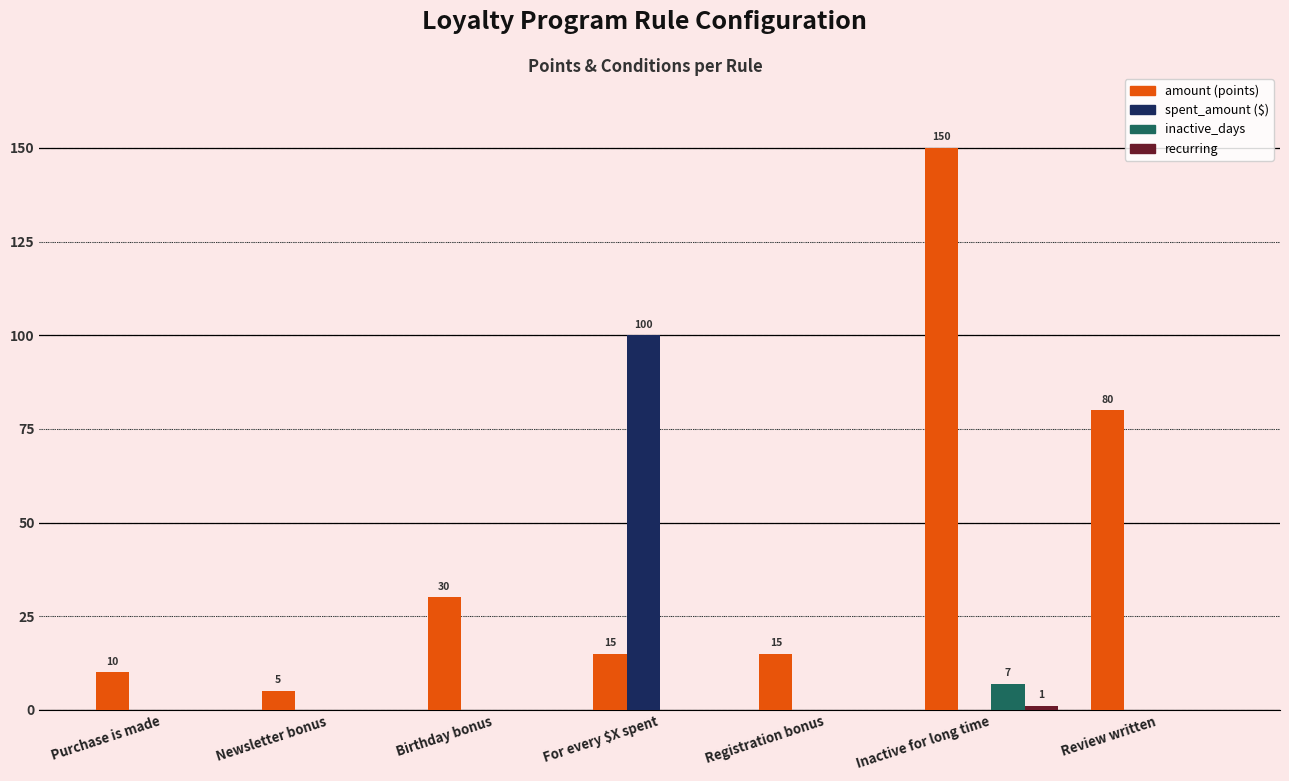

What is the total value across all series at For every $X spent?

115